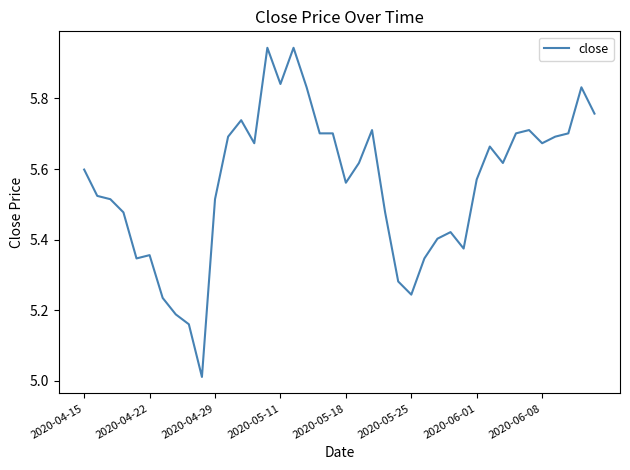

What is the difference between the maximum and minimum values?

0.9